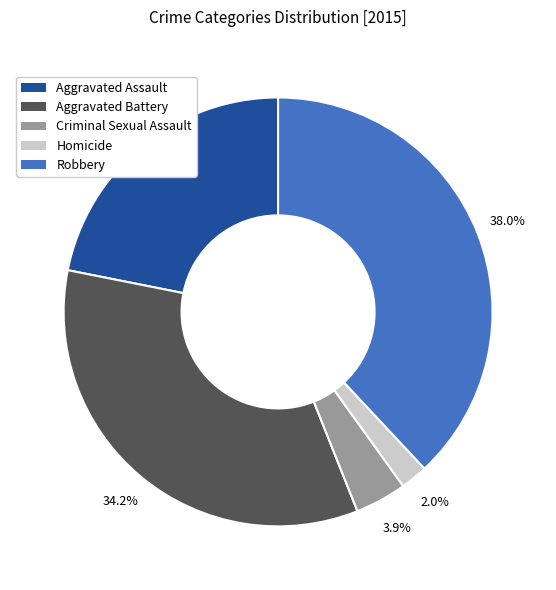

Rank the categories by value from lowest to highest.

Homicide, Criminal Sexual Assault, Aggravated Assault, Aggravated Battery, Robbery